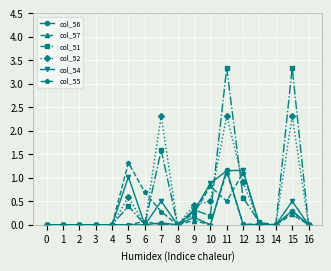

Which category has the highest value in the col_55 series?

5